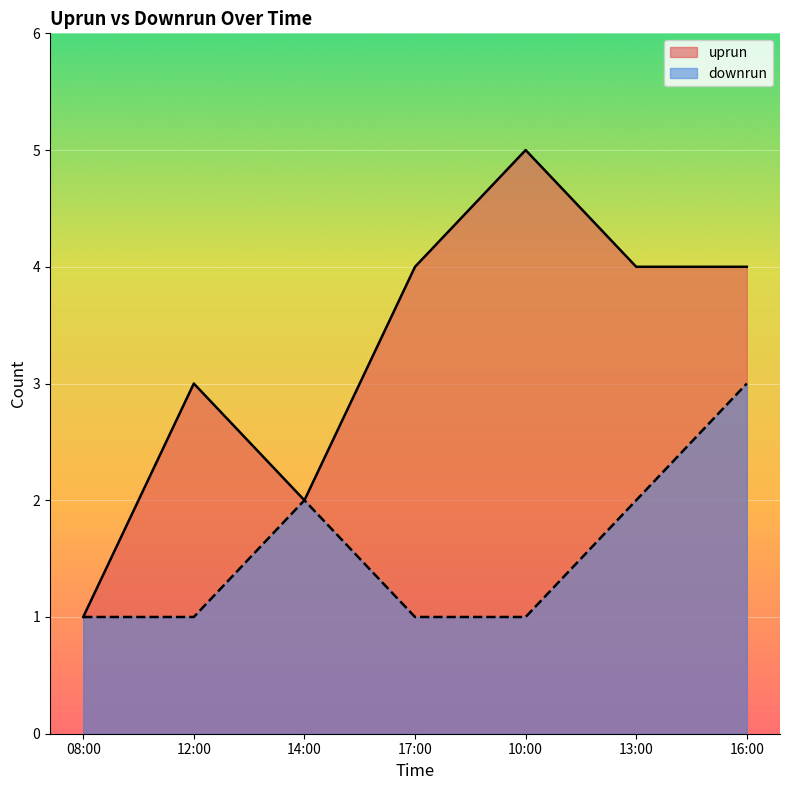

What is the highest value of the downrun series?

3